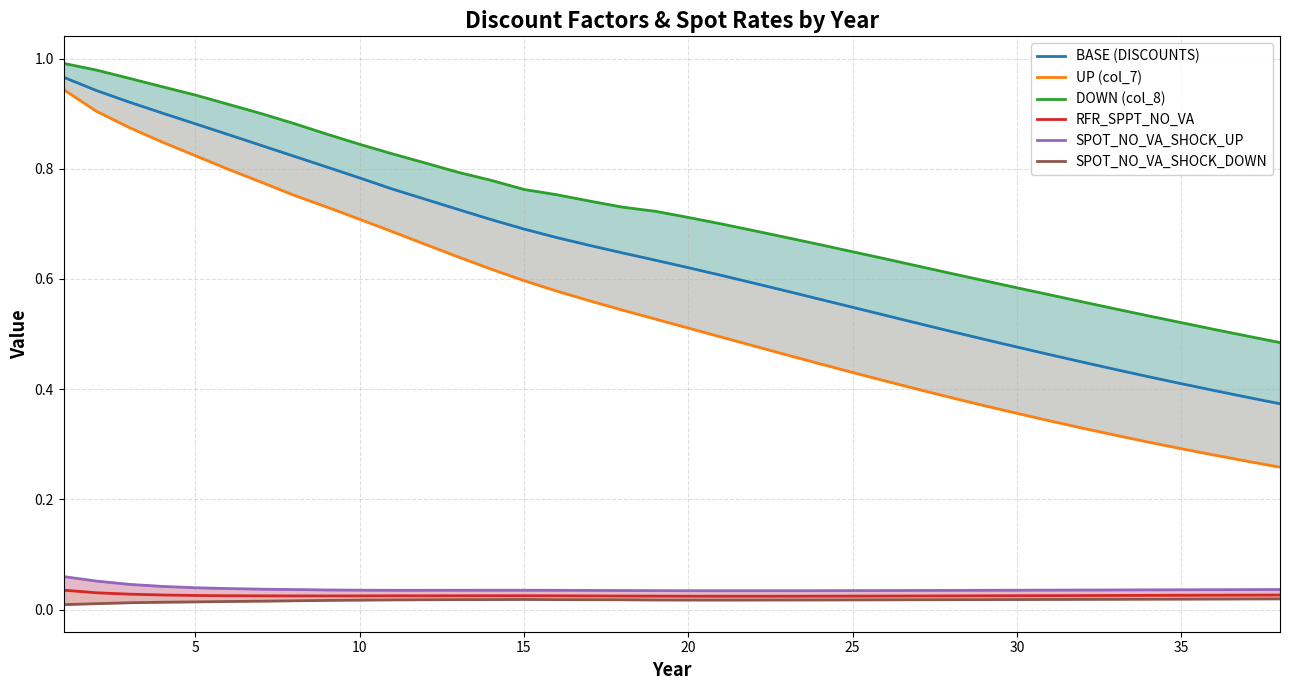

Rank the series at 15 from lowest to highest value.

SPOT_NO_VA_SHOCK_DOWN, RFR_SPPT_NO_VA, SPOT_NO_VA_SHOCK_UP, UP (col_7), BASE (DISCOUNTS), DOWN (col_8)